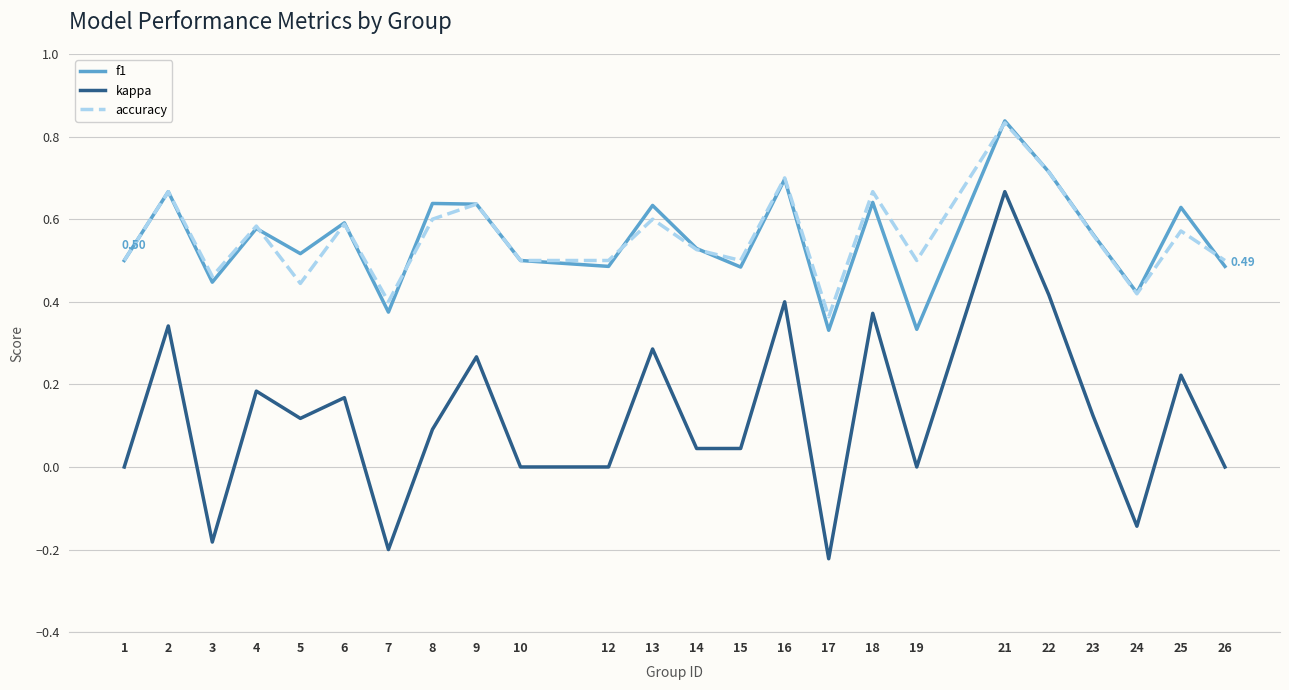

At how many categories does at least one series exceed 0?

24